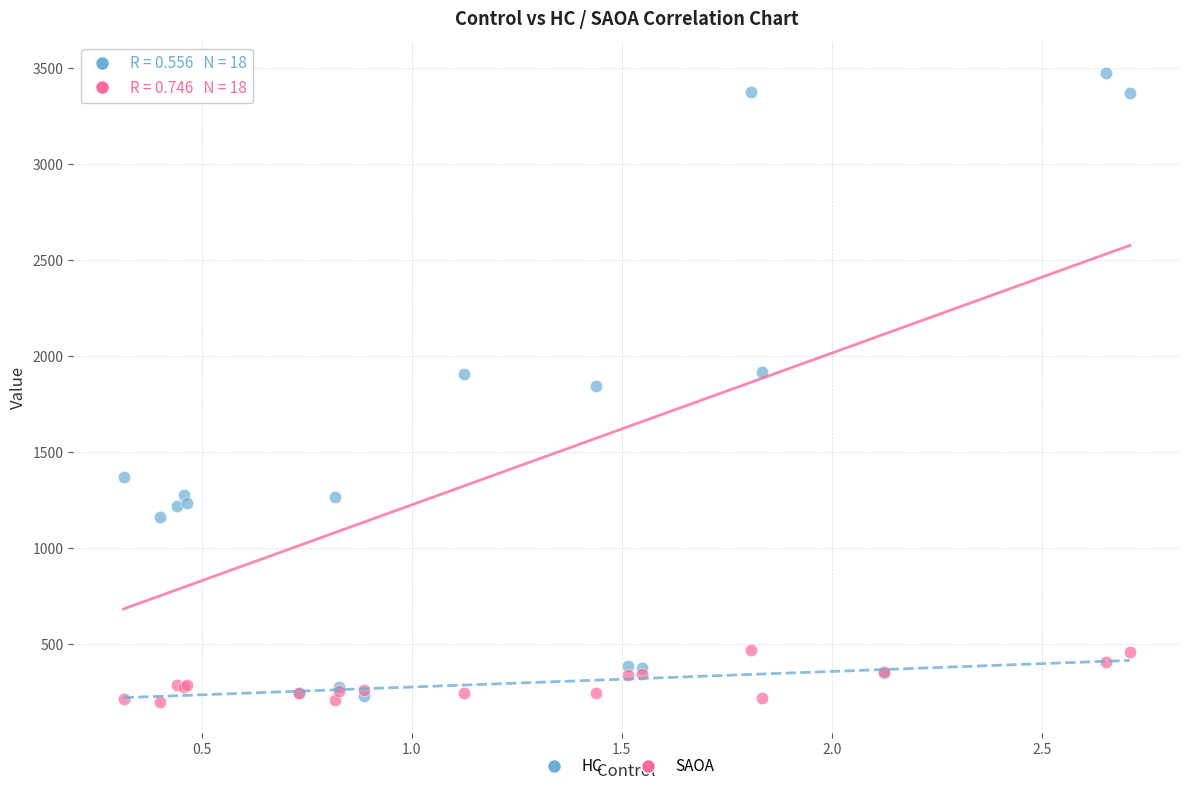

What are all the series names shown in the legend?

HC, SAOA